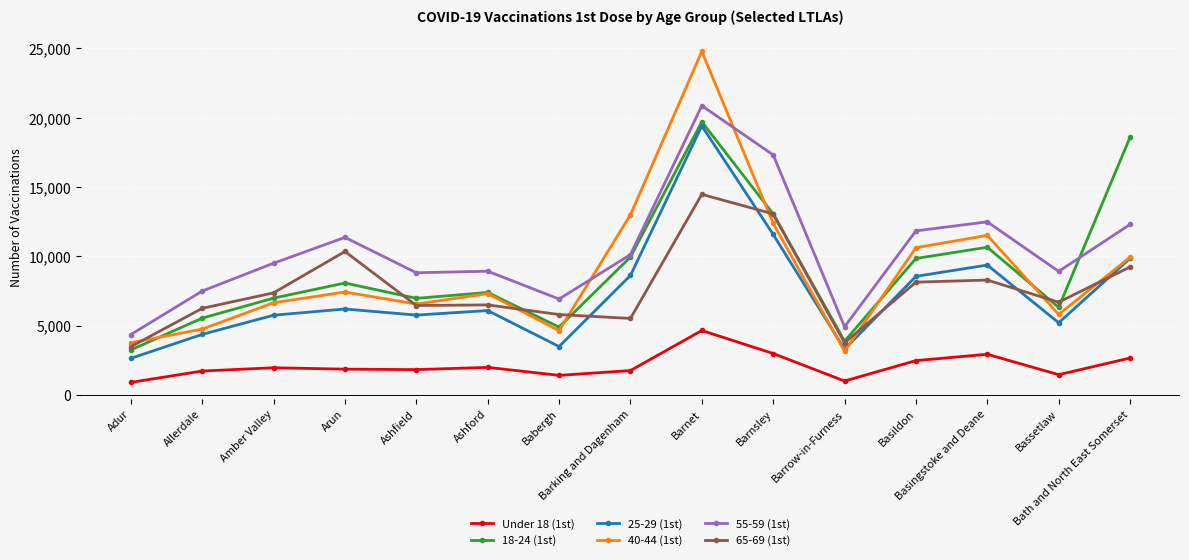

Which category has the highest value across all series?

Barnet